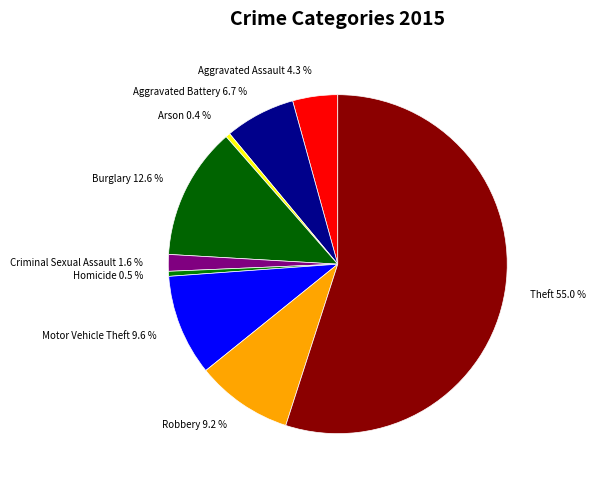

Which category has the biggest portion of the pie?

Theft